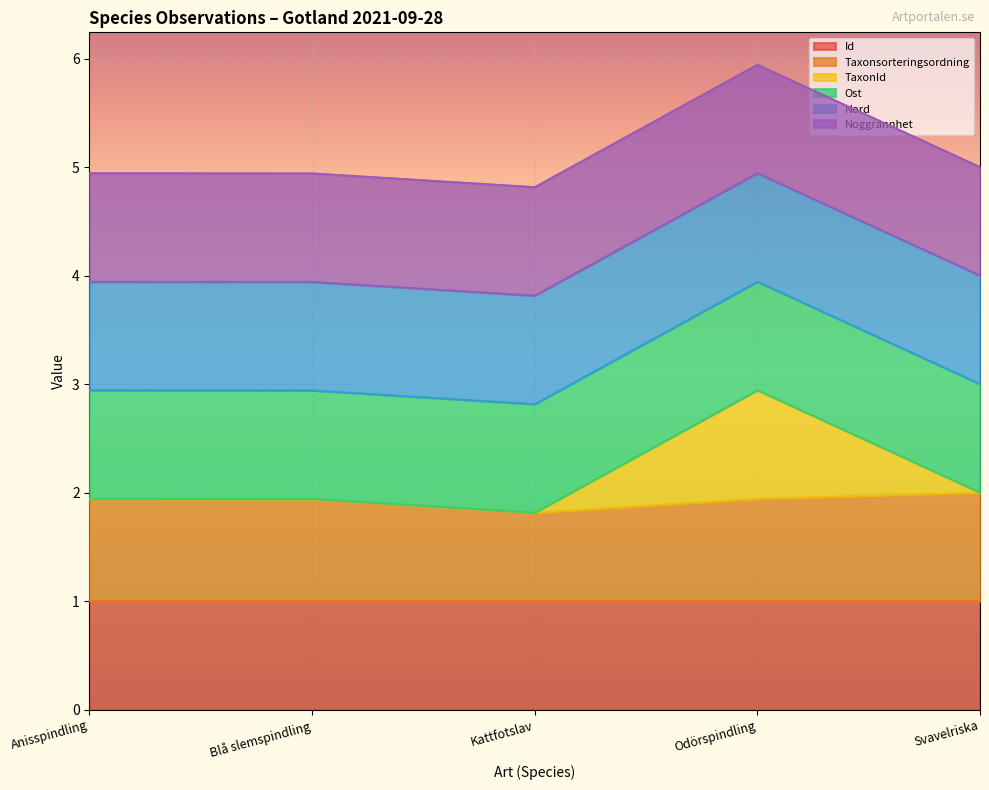

Does the chart display data point markers on the line(s)?

No